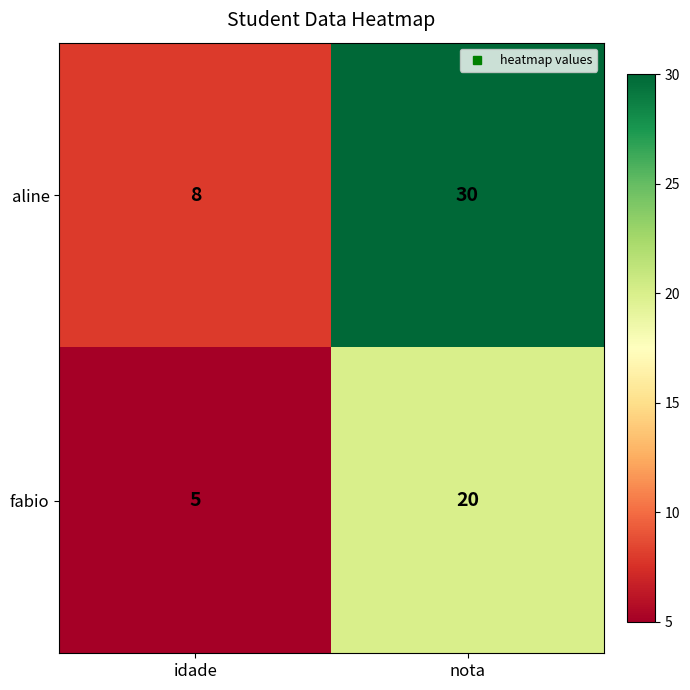

What is the minimum value shown in the chart?

5